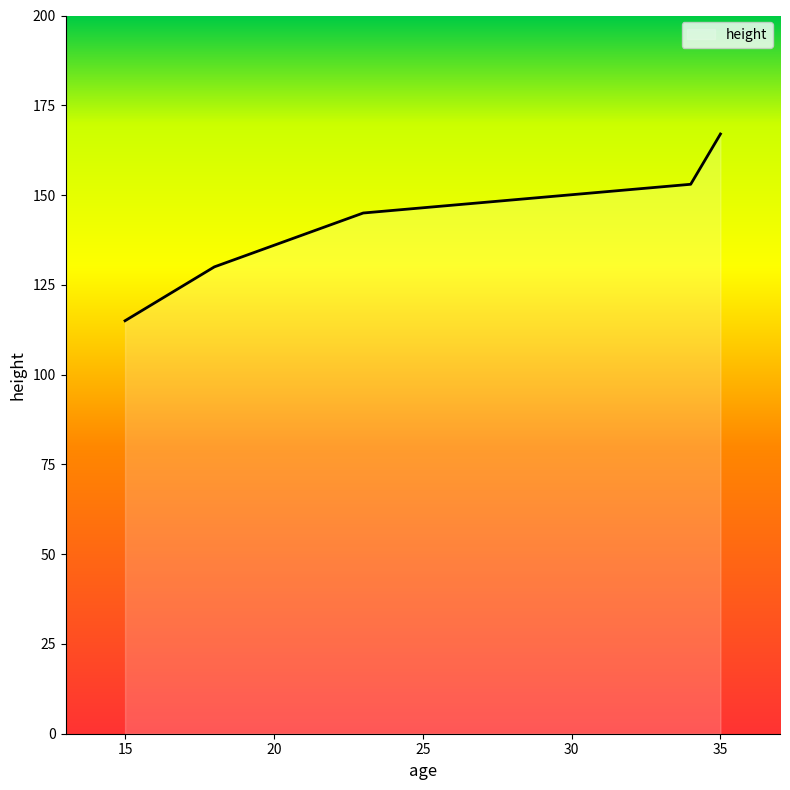

What is the maximum value shown in the chart?

167